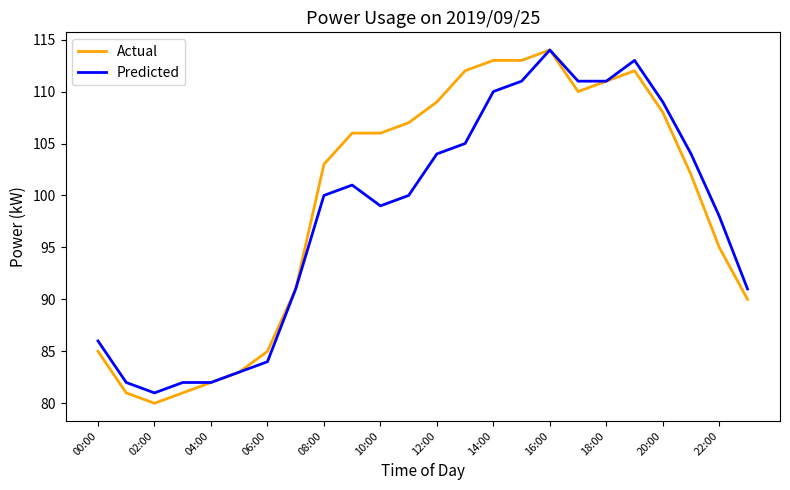

What is the highest value of the Actual series?

114